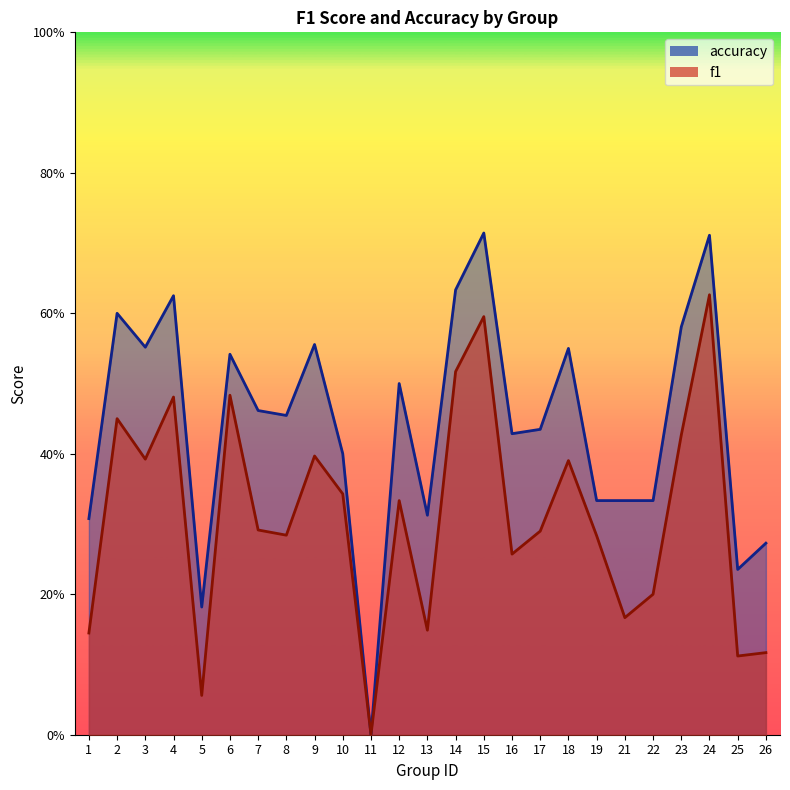

Reading left to right, extract all data points from this chart.

f1: 0.1	0.5	0.4	0.5	0.1	0.5	0.3	0.3	0.4	0.3	0.0	0.3	0.1	0.5	0.6	0.3	0.3	0.4	0.3	0.2	0.2	0.4	0.6	0.1	0.1
accuracy: 0.3	0.6	0.6	0.6	0.2	0.5	0.5	0.5	0.6	0.4	0.0	0.5	0.3	0.6	0.7	0.4	0.4	0.6	0.3	0.3	0.3	0.6	0.7	0.2	0.3